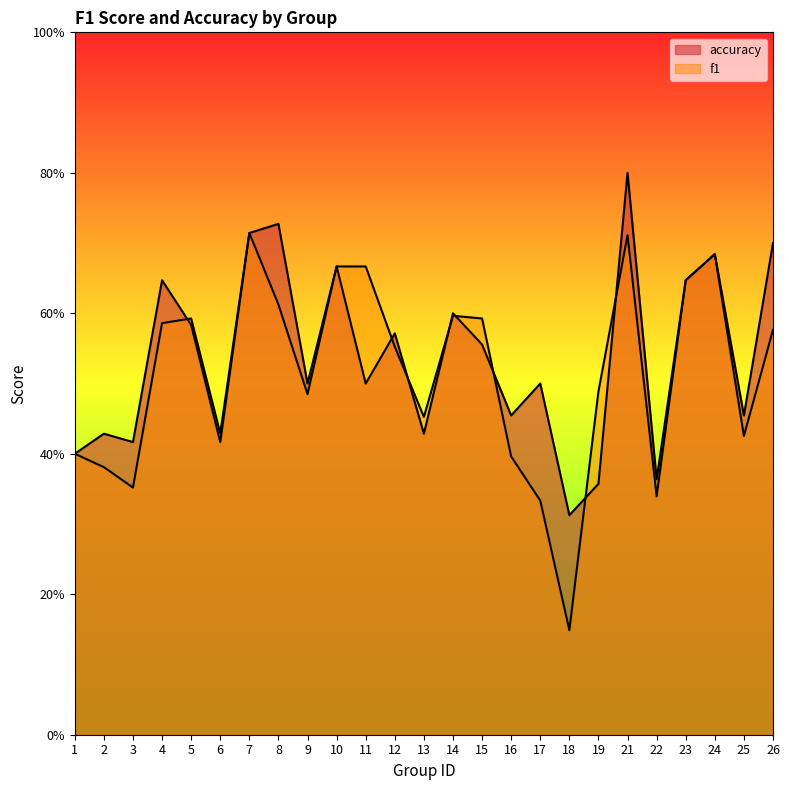

What are all the series names shown in the legend?

f1, accuracy